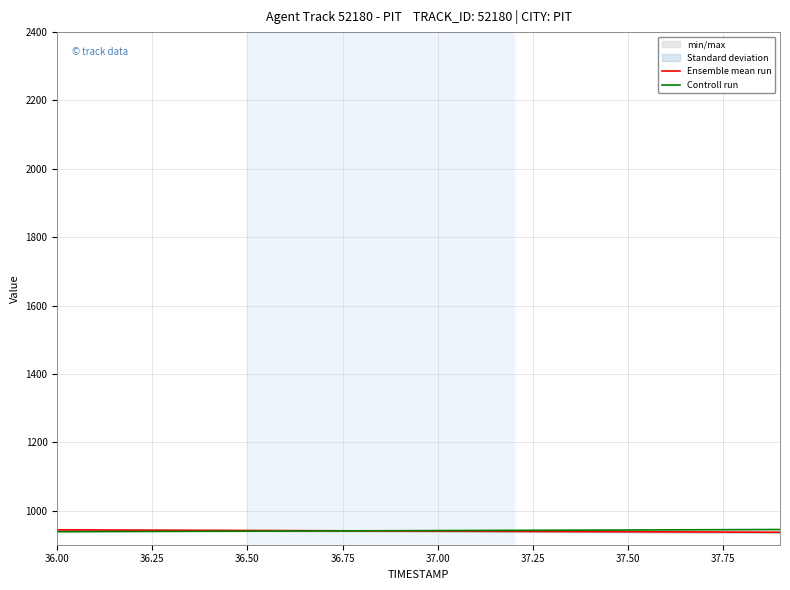

Is it true that Controll run equals 1261.9 at 36.50?

False